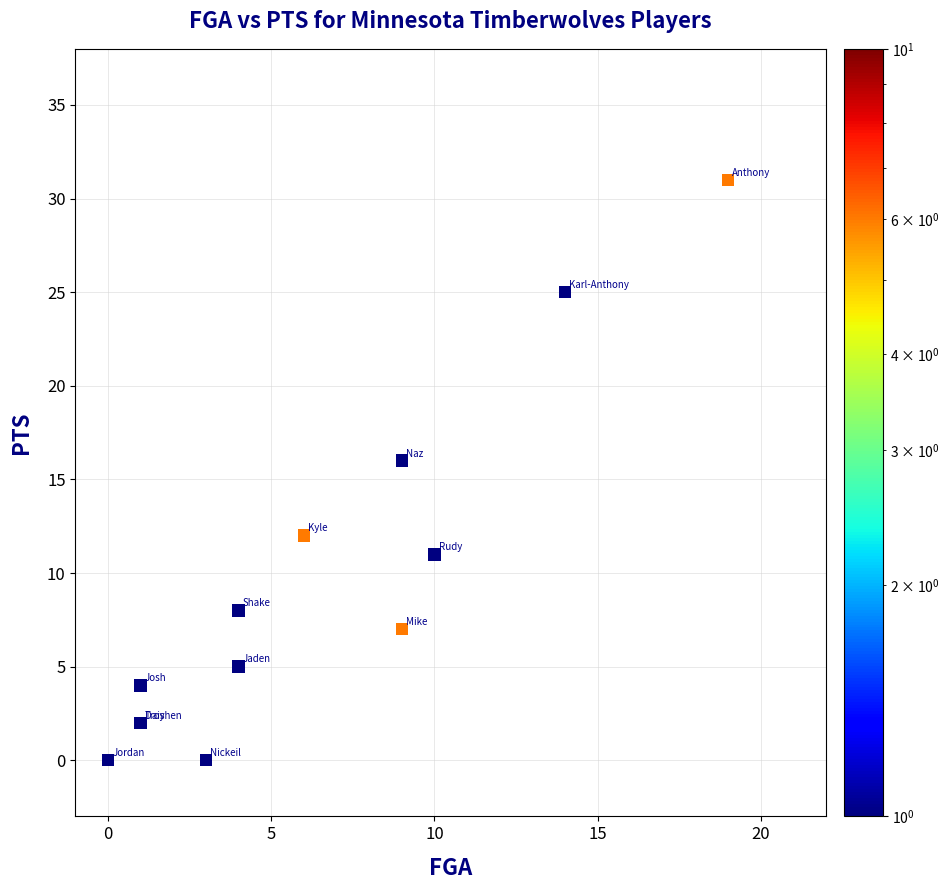

What Y value in the scatter plot is closest to 15?

16